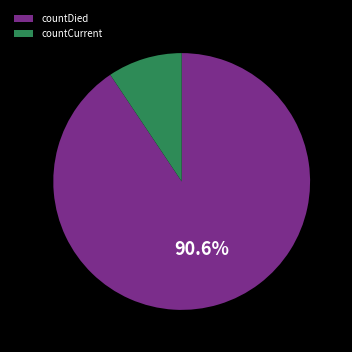

To the nearest percent, what is the combined percentage of countDied and countCurrent?

100%